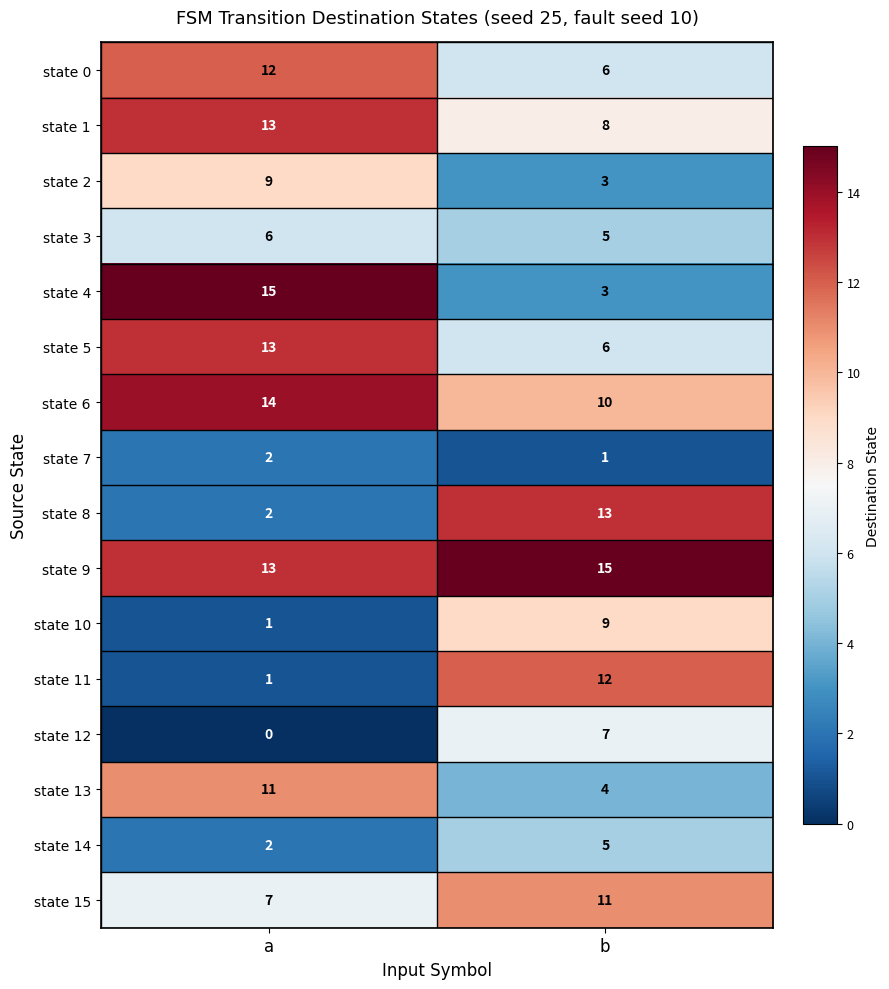

What is the approximate value of state 5 at b?

6